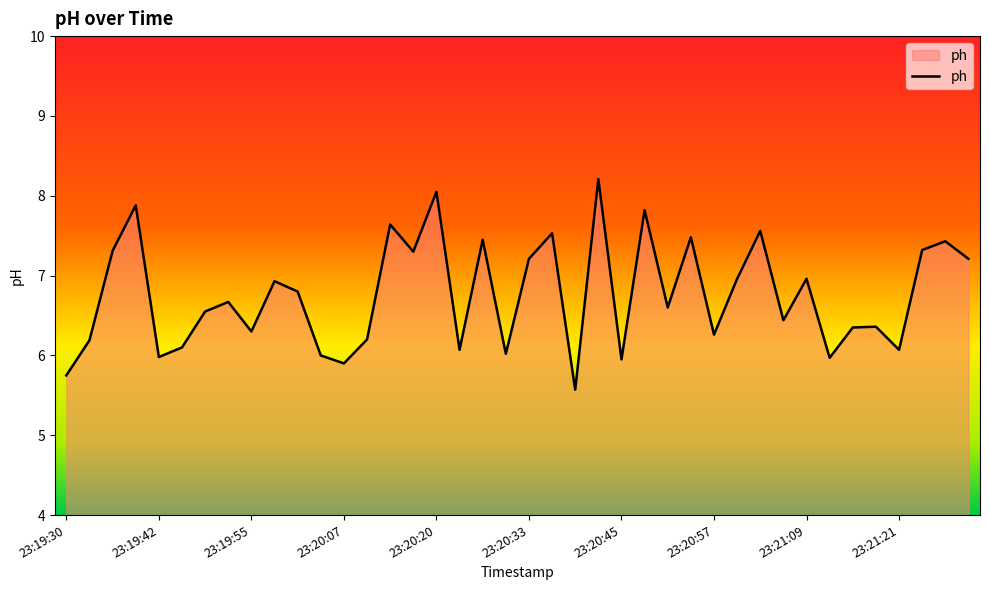

What is the smallest value displayed?

5.6